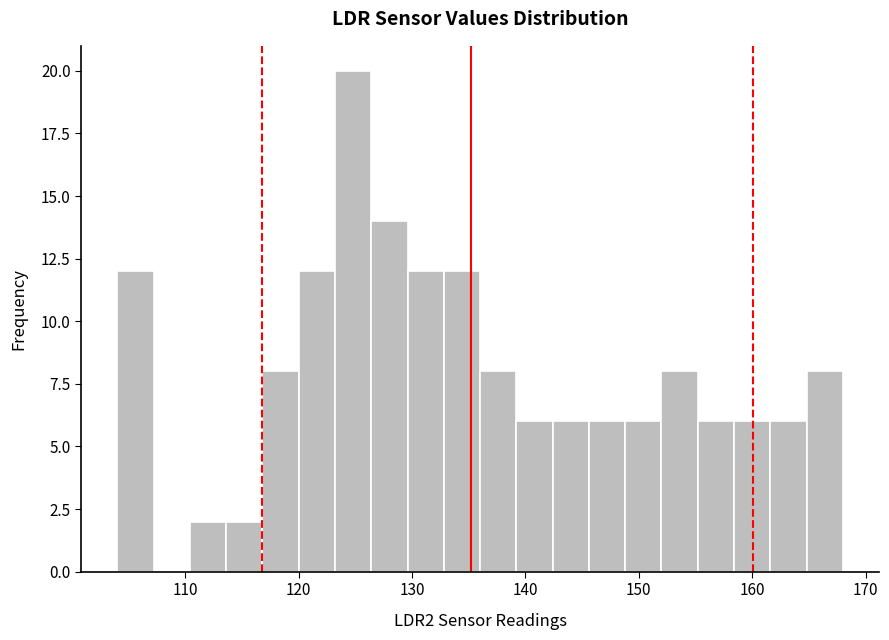

Around what value on the x-axis is the tallest bar? Give the approximate position of its centre, as read against the axis.

125